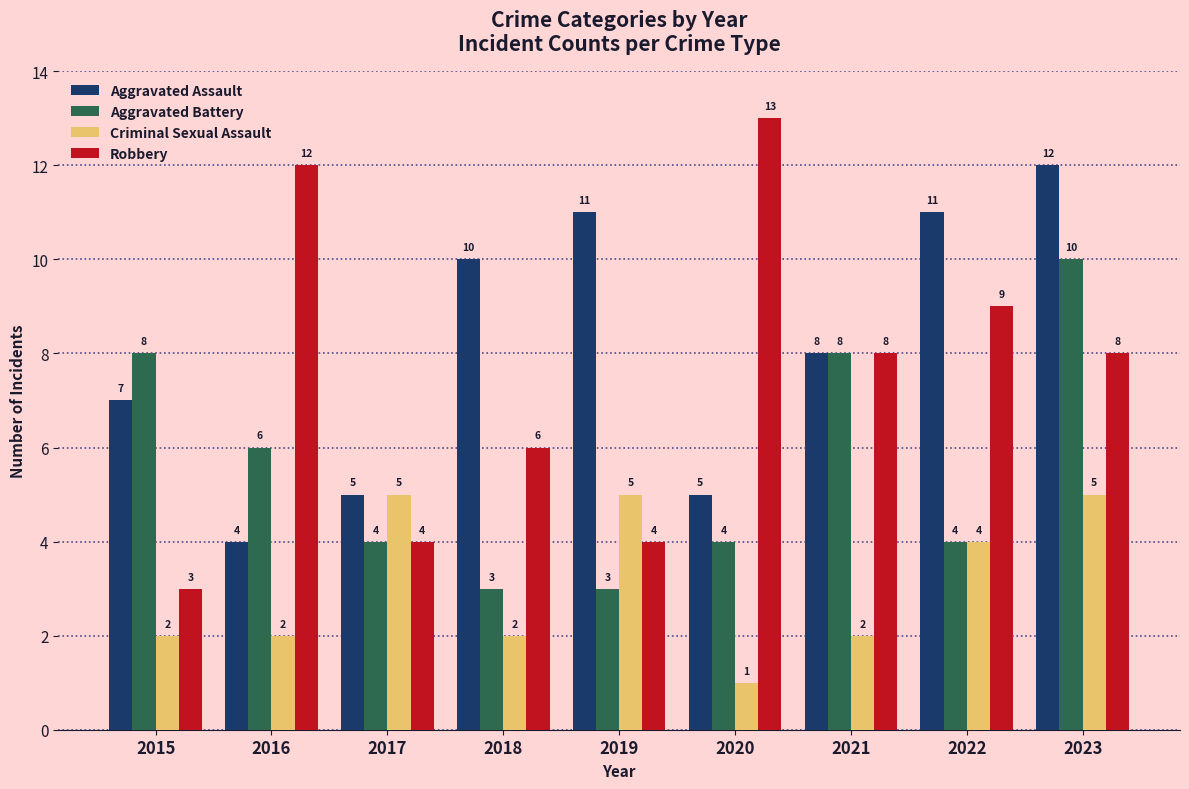

What is the value of the Aggravated Battery bar at the 2nd from the left?

6